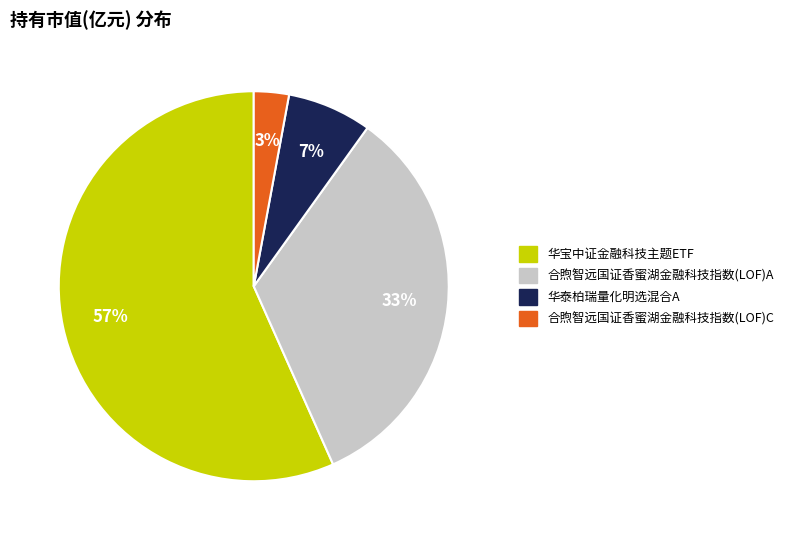

To the nearest percent, what is the average slice percentage?

25%